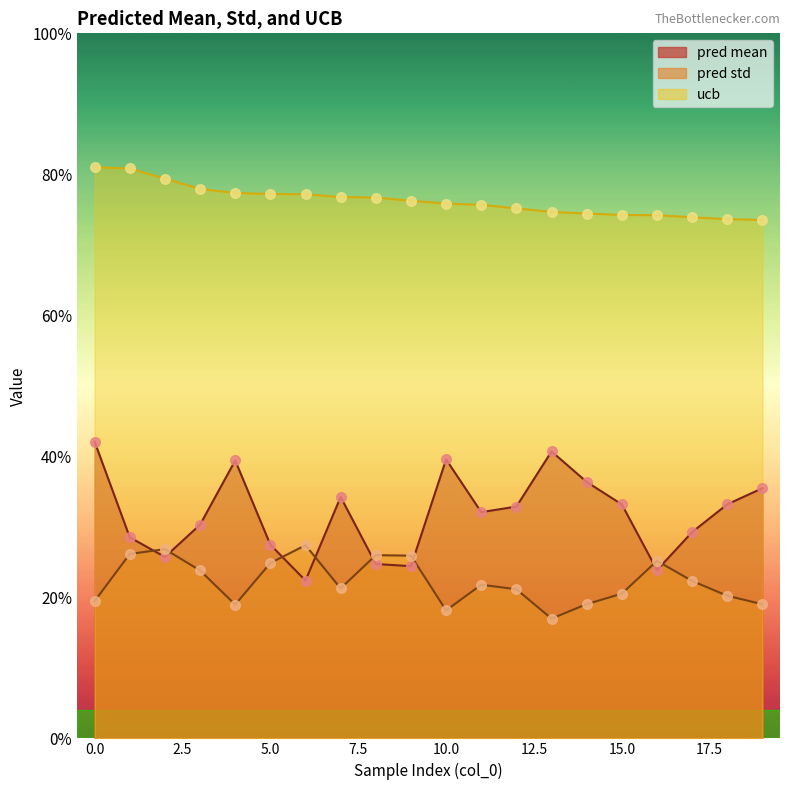

What is the total value across all series at 1?

3.4